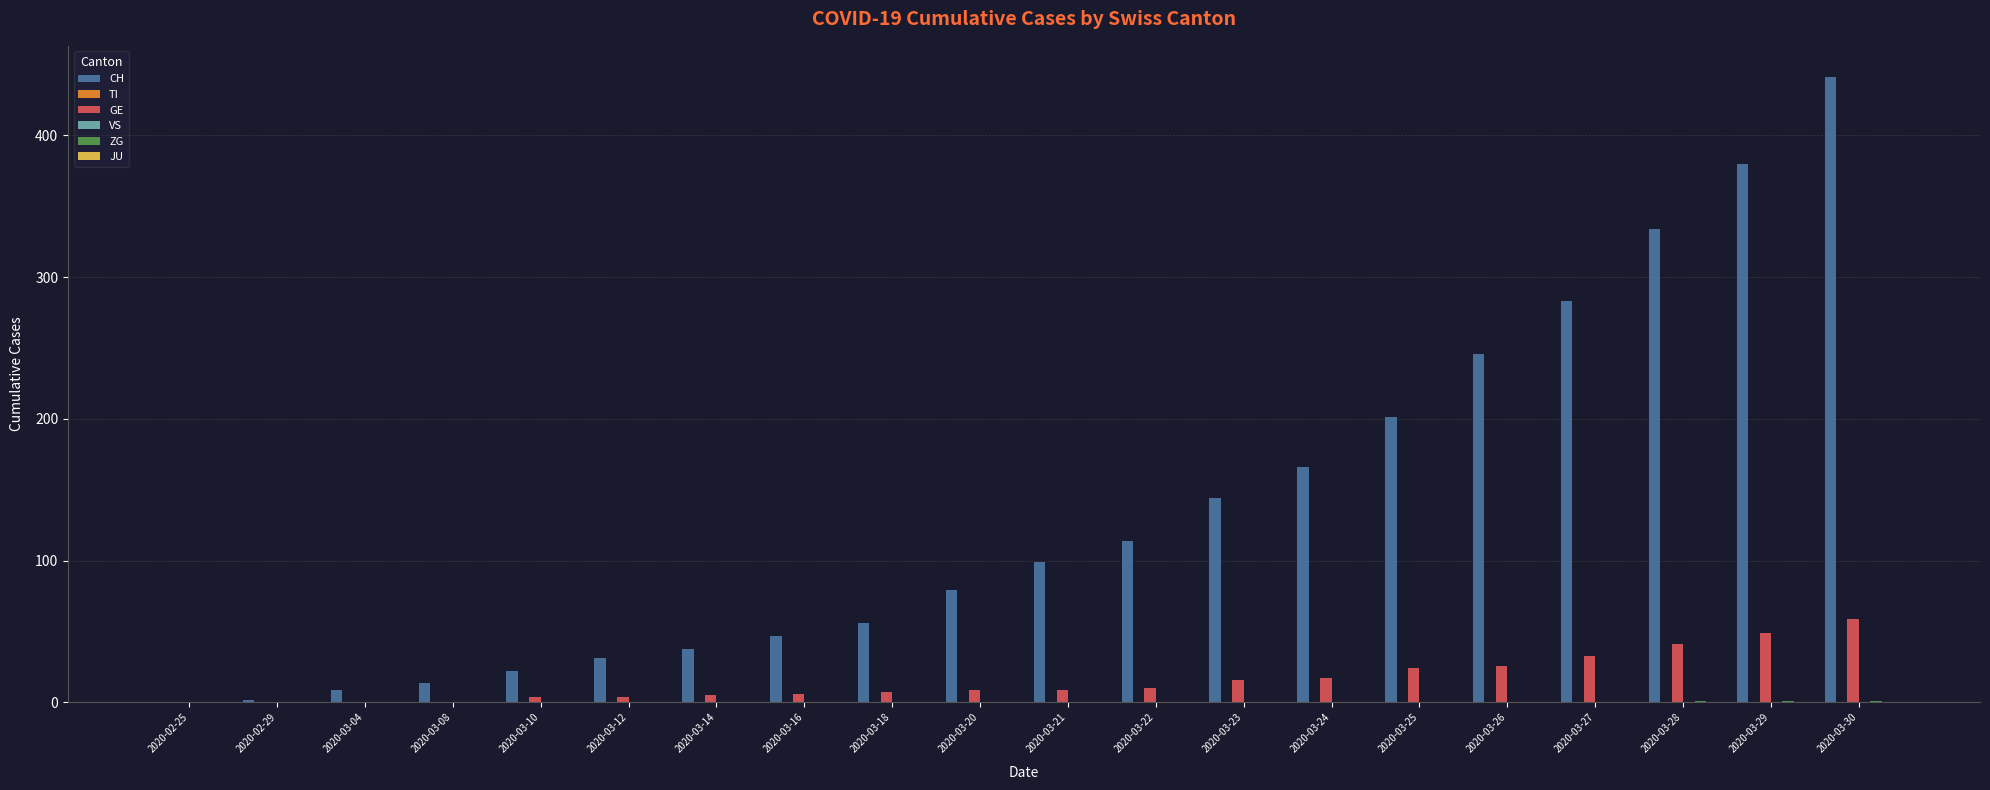

What is the difference between the CH values at 2020-03-28 and 2020-03-16?

287